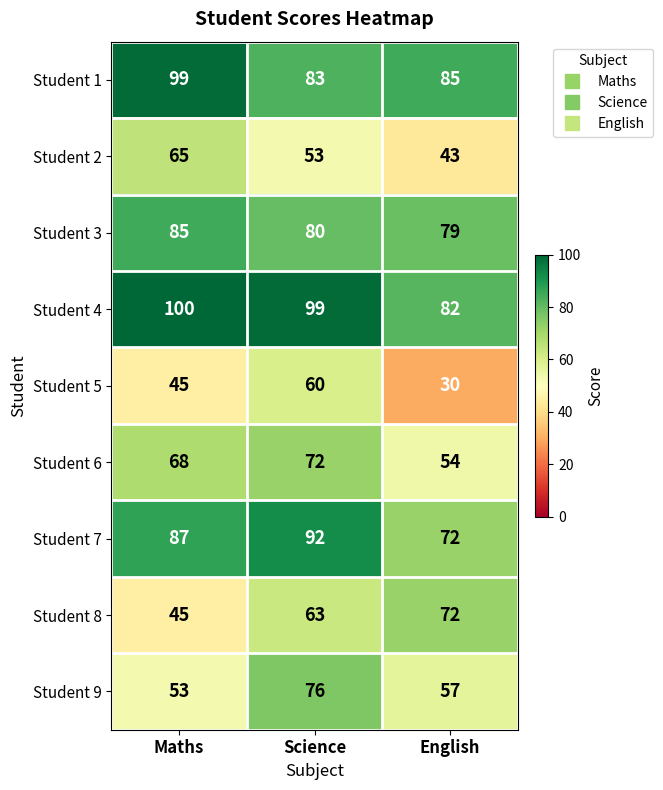

What is the greatest value displayed?

100